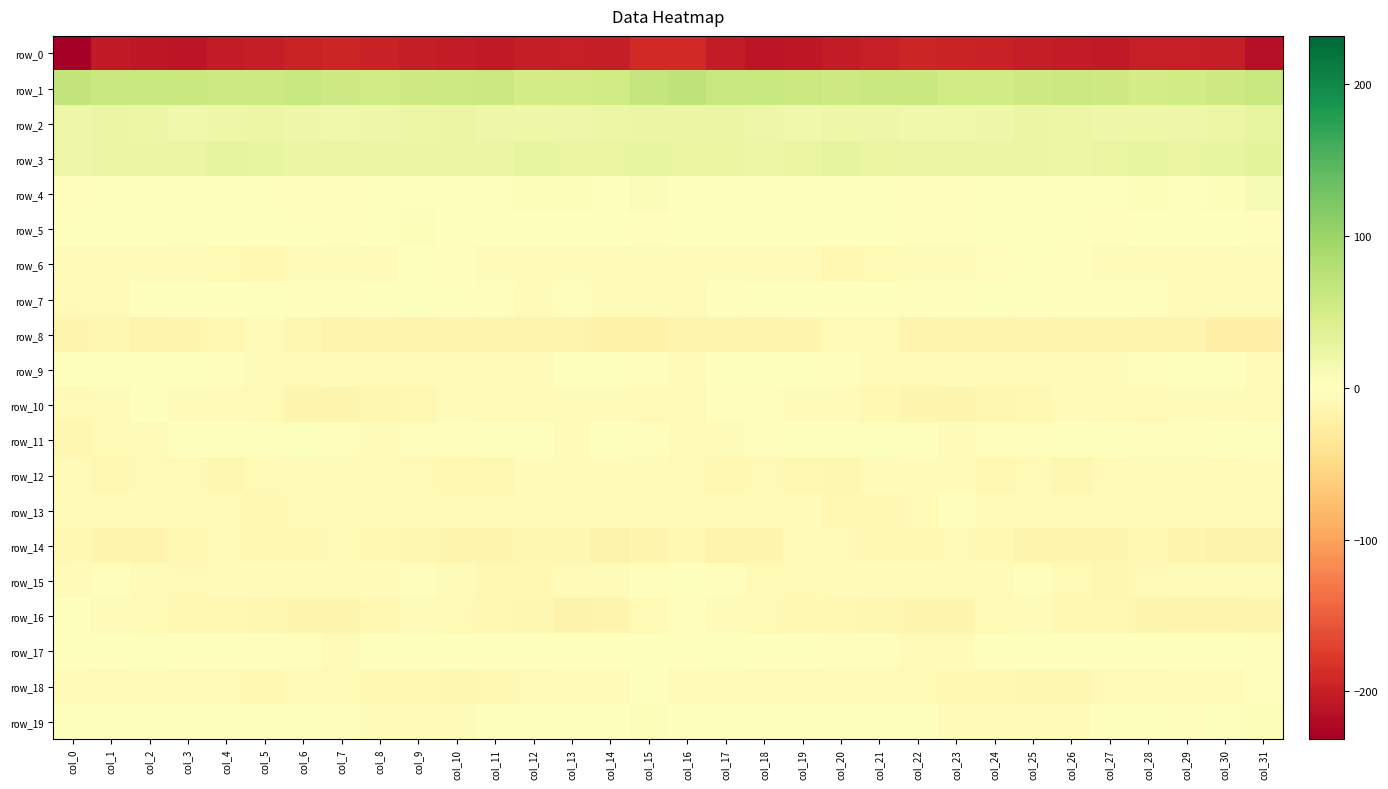

What is the difference between the maximum and second lowest values in the row_8 series?

13.5